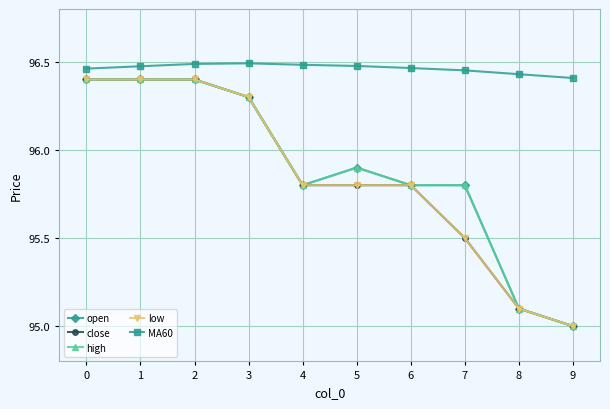

What is the value of the open point at the 7th from the left?

95.8